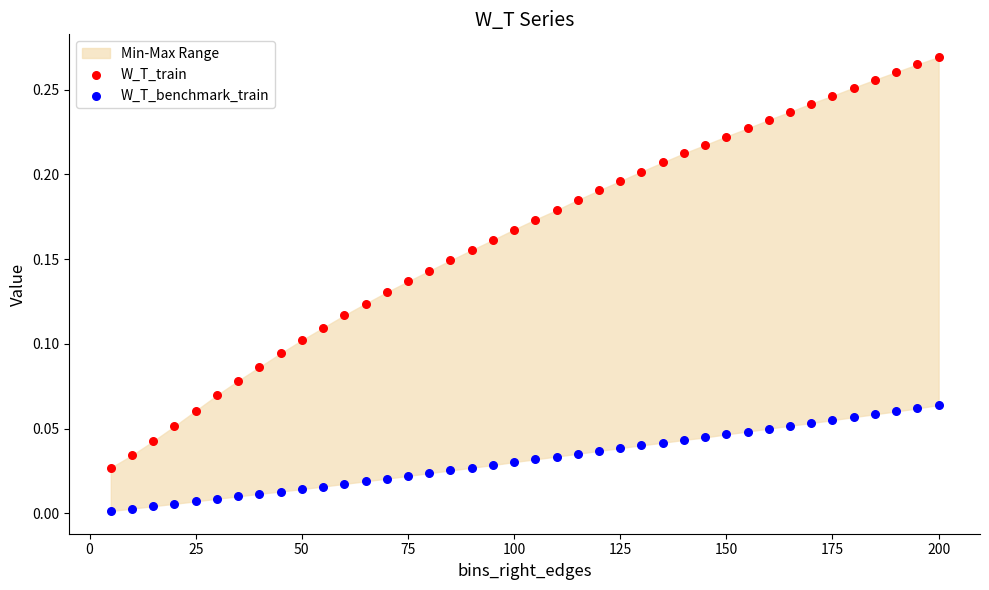

Which series contains the highest Y value?

W_T_train